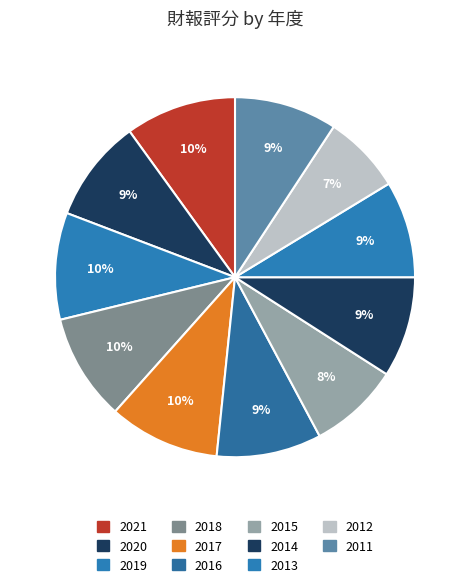

True or false: 2013 accounts for 15% of the total.

False